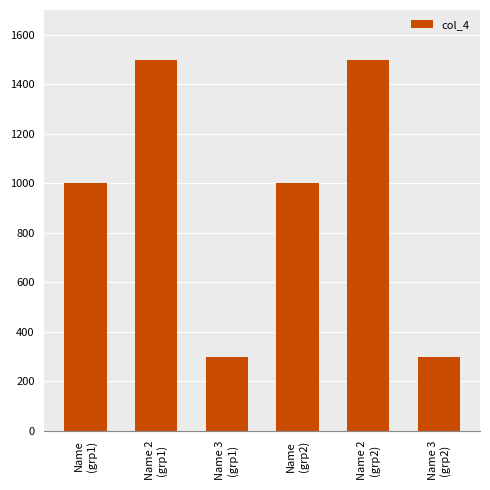

How many bars are there in total?

6